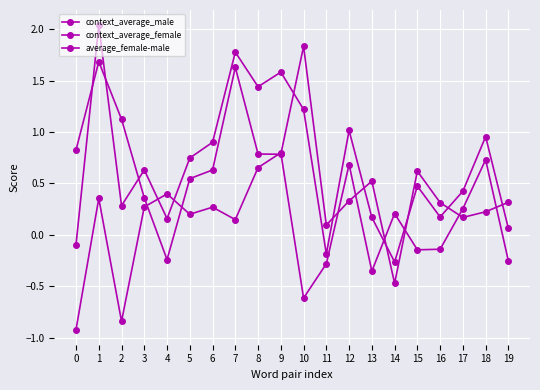

Where is the first local maximum for context_average_female?

1